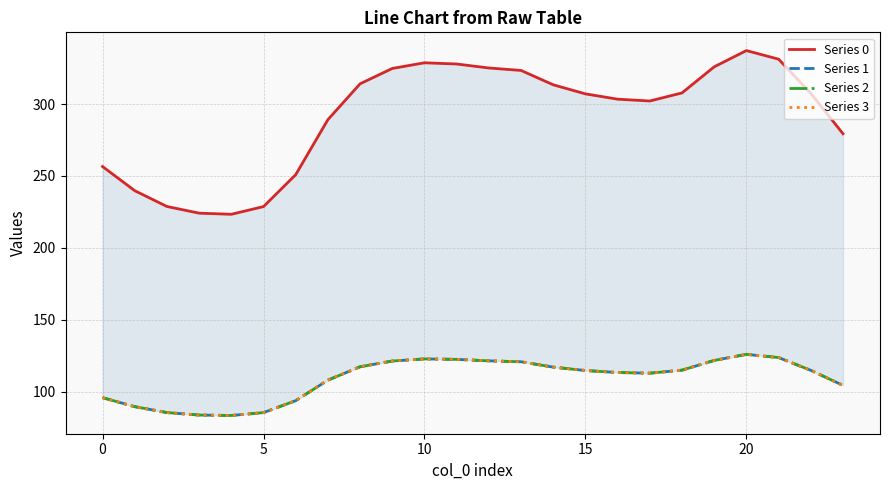

At 21, list the series in order from smallest to largest.

Series 1, Series 2, Series 3, Series 0